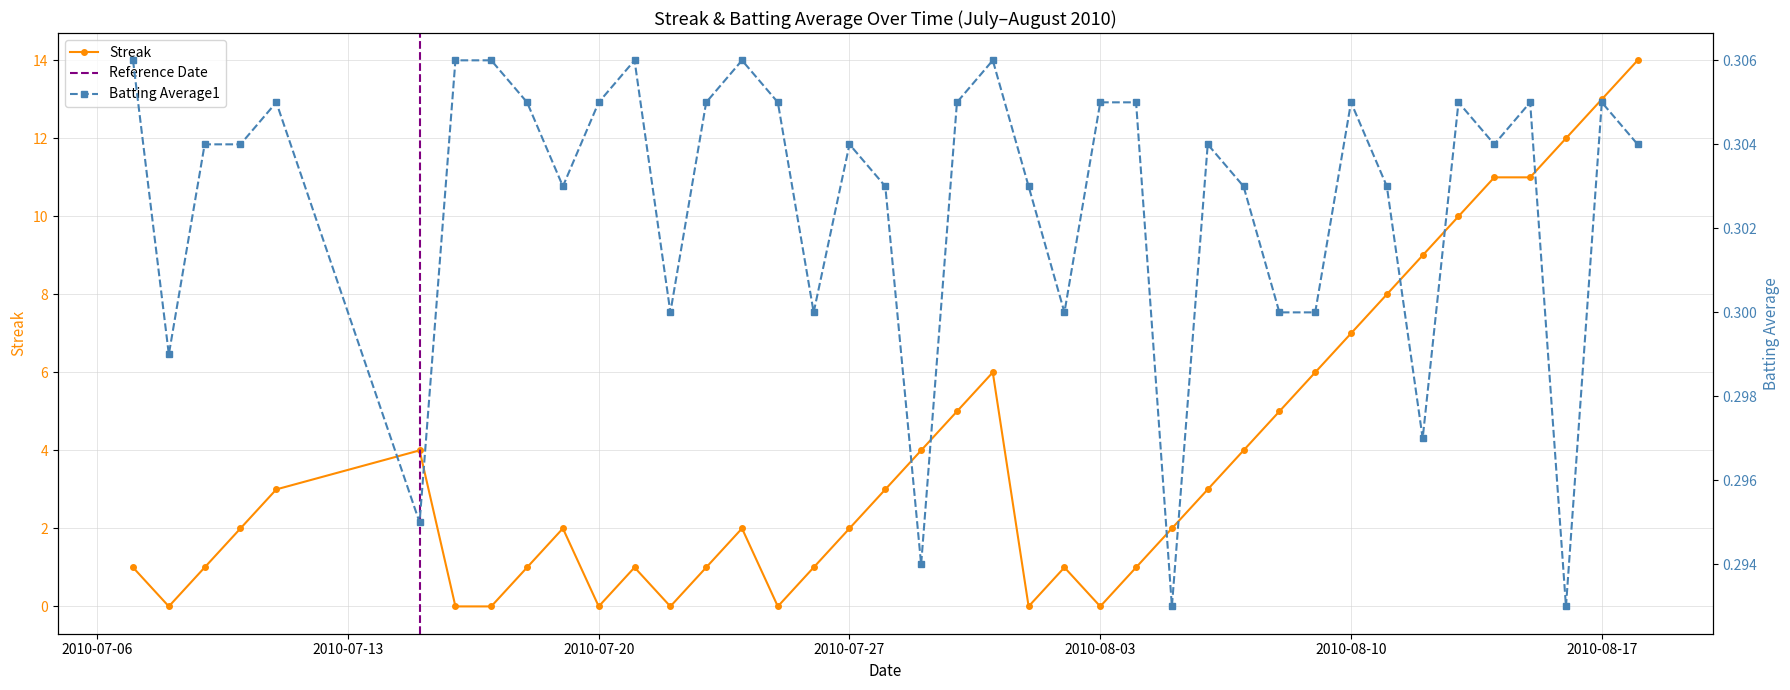

What is the label of the 35th point from the left?

2010-08-13